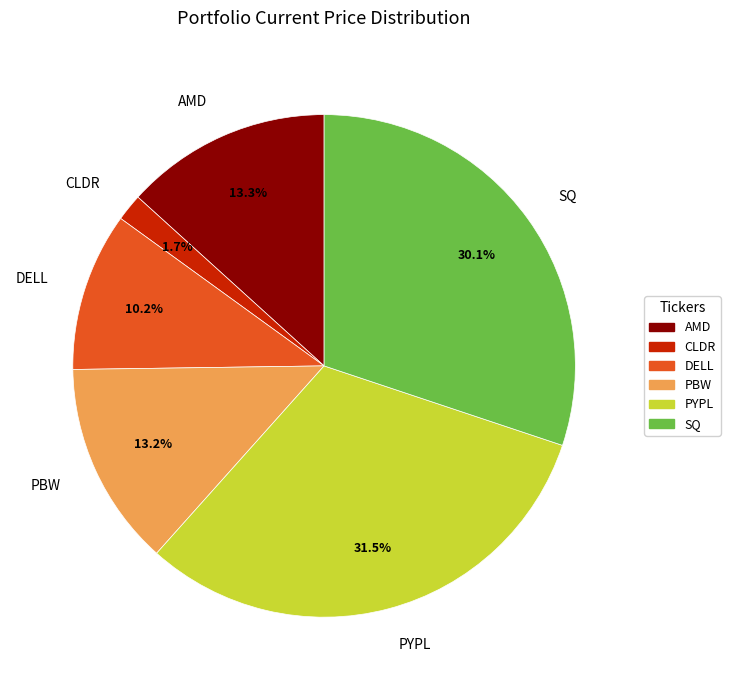

What portion of the pie excludes PBW?

86.8%